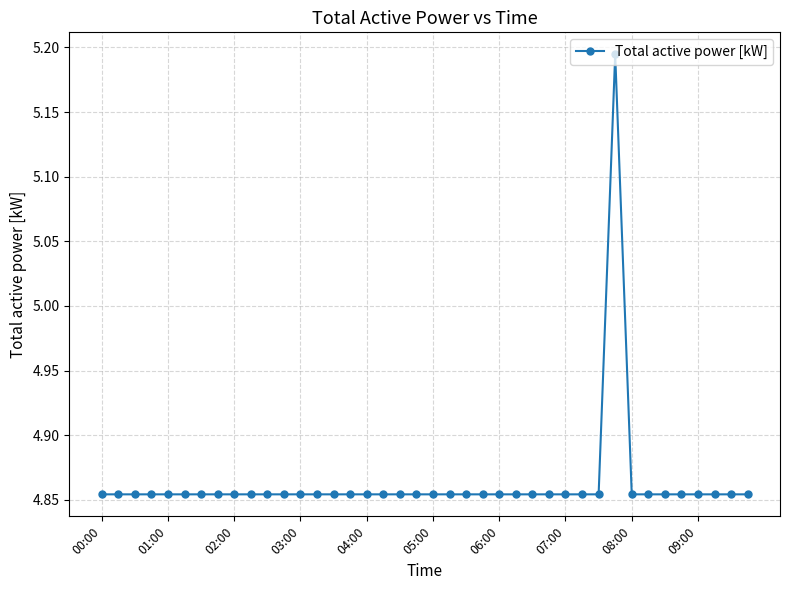

What is the difference between the maximum and minimum values?

0.3